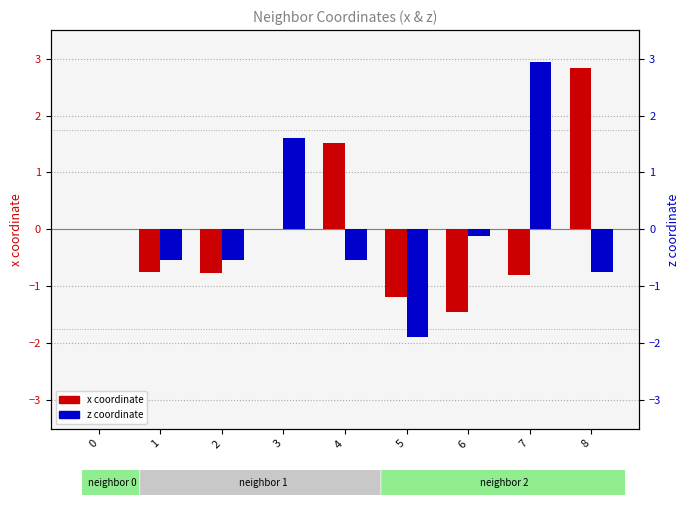

The value of x at 7 is -0.8. True or false?

True